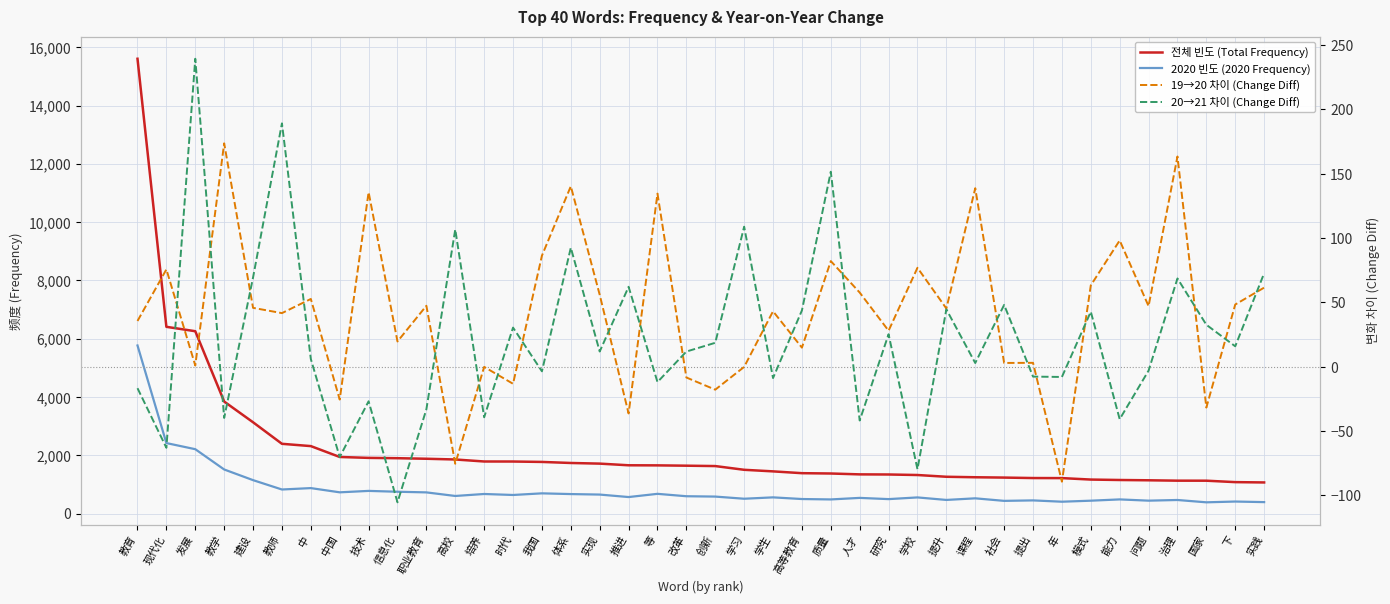

Is it true that 전체 빈도 (Total Frequency) equals 2068.5 at 社会?

False